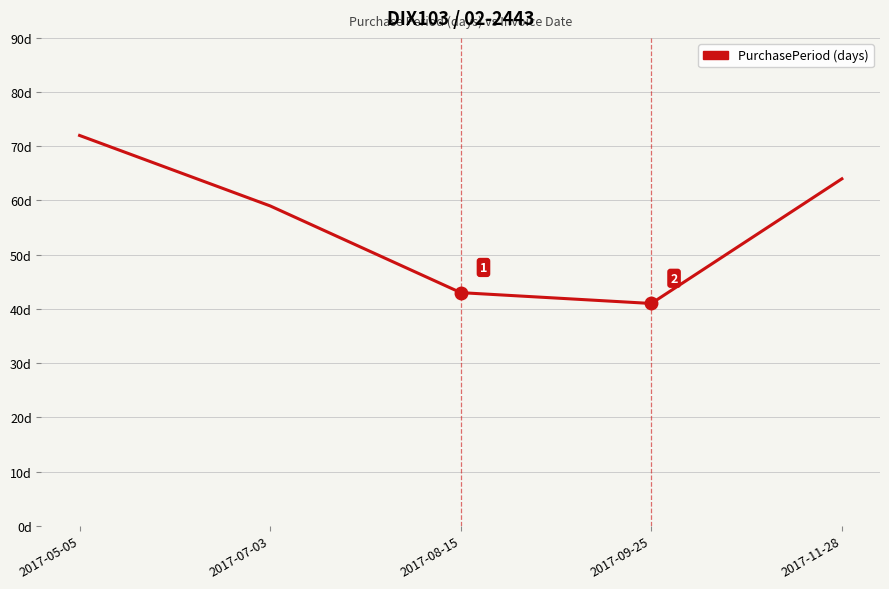

Is this an area chart (filled region under the line)?

No